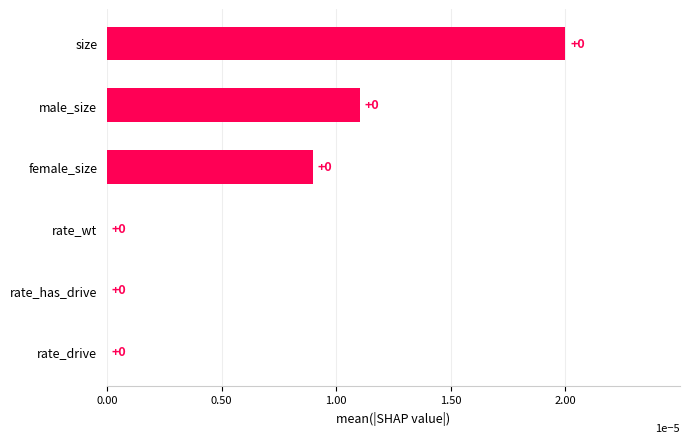

Are the bars horizontal?

Yes